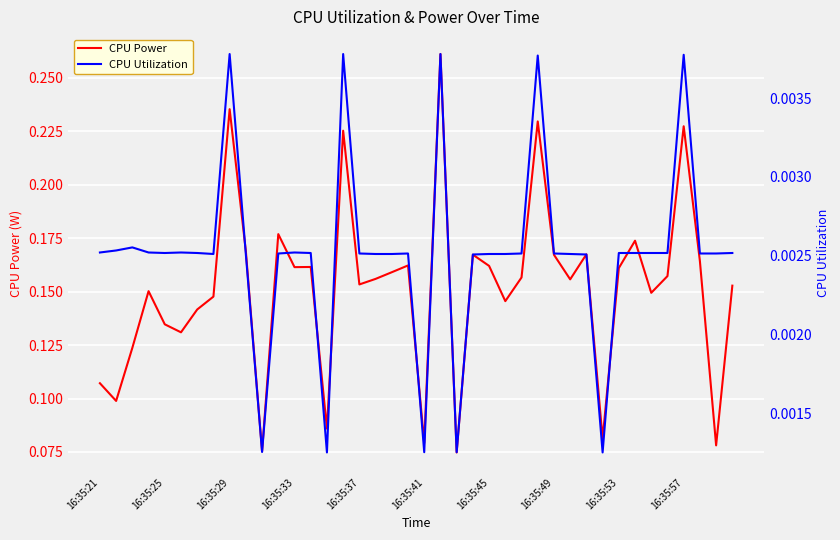

Count the CPU Utilization values in the range 0 to 1.

40